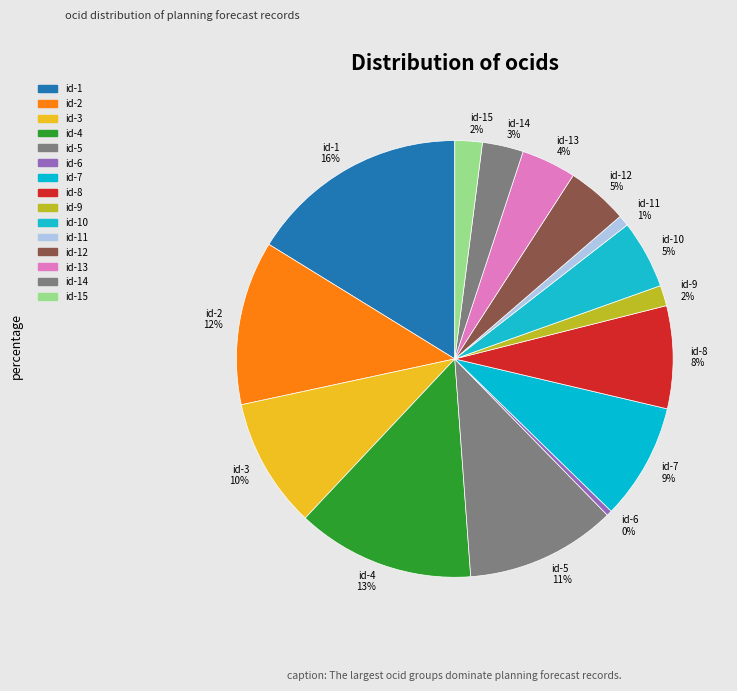

How many slices are in this pie chart?

15